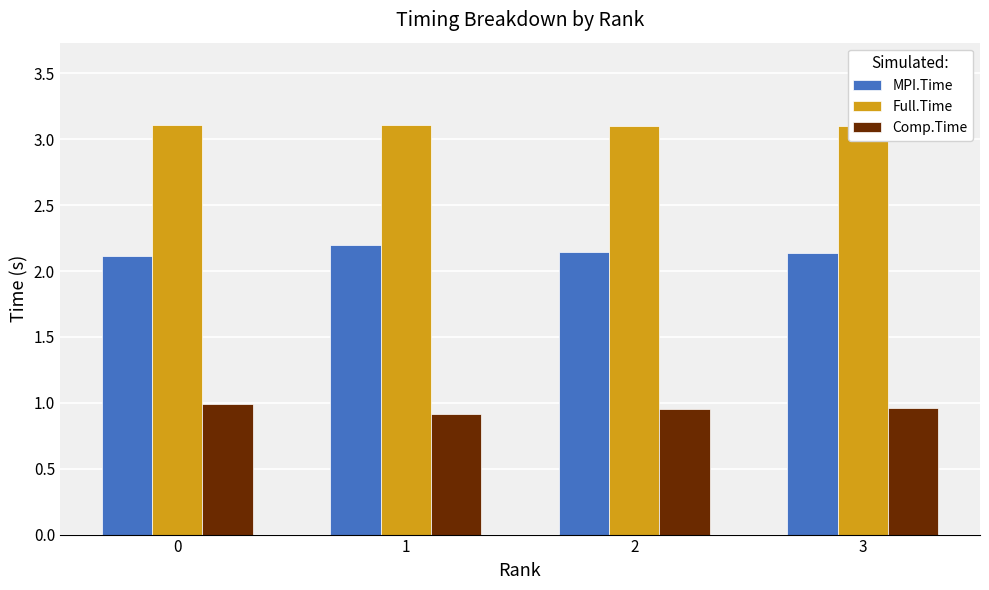

What is the difference between the highest and lowest values at 1?

2.2